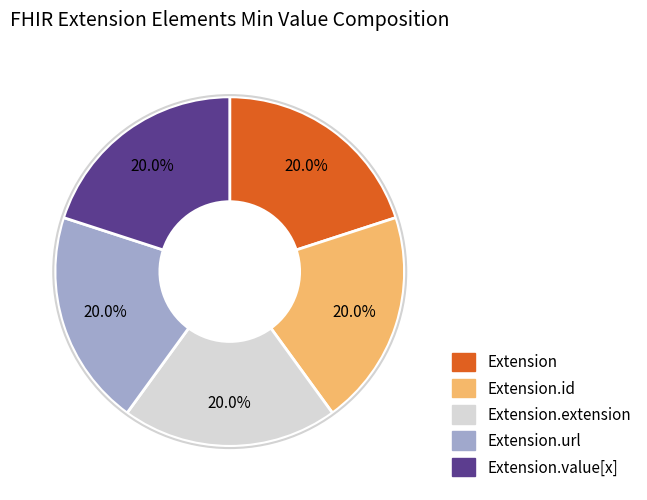

Does any single category account for the majority?

No